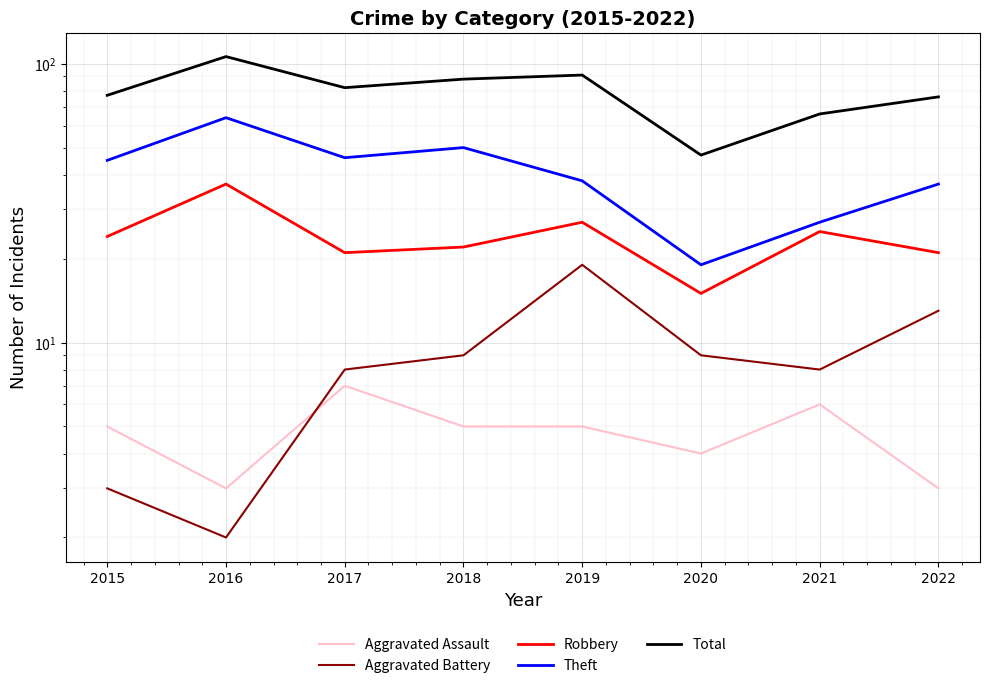

How many data points in Robbery are above 24?

3